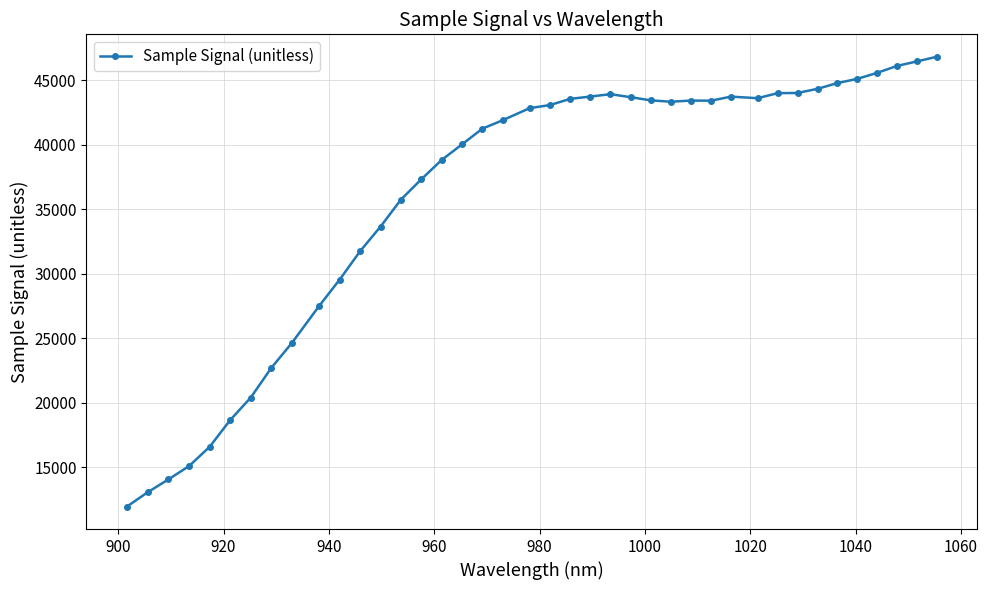

What is the value of the 40th point from the left?

46822